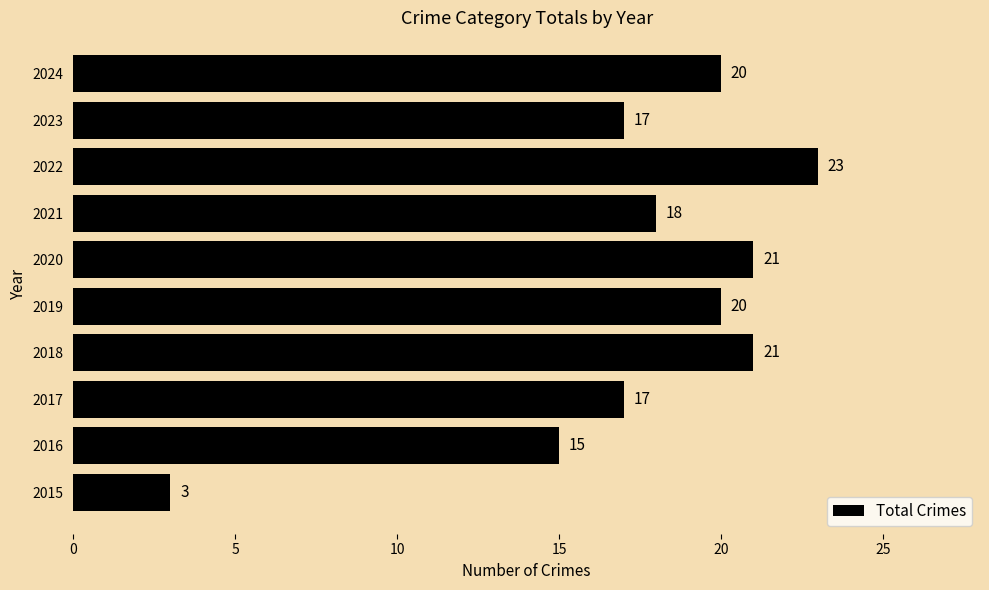

Approximately how many times larger is the value at 2021 compared to 2023?

1.1